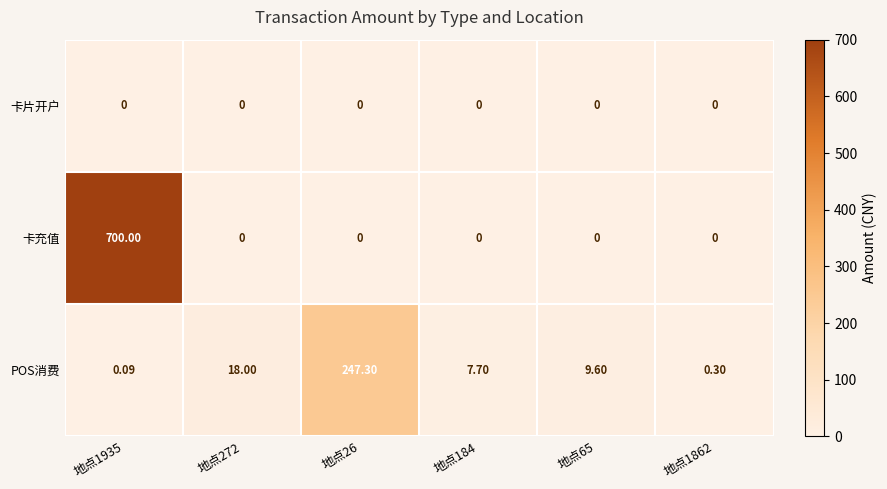

Rank the series by their average value, from highest to lowest.

卡充值, POS消费, 卡片开户